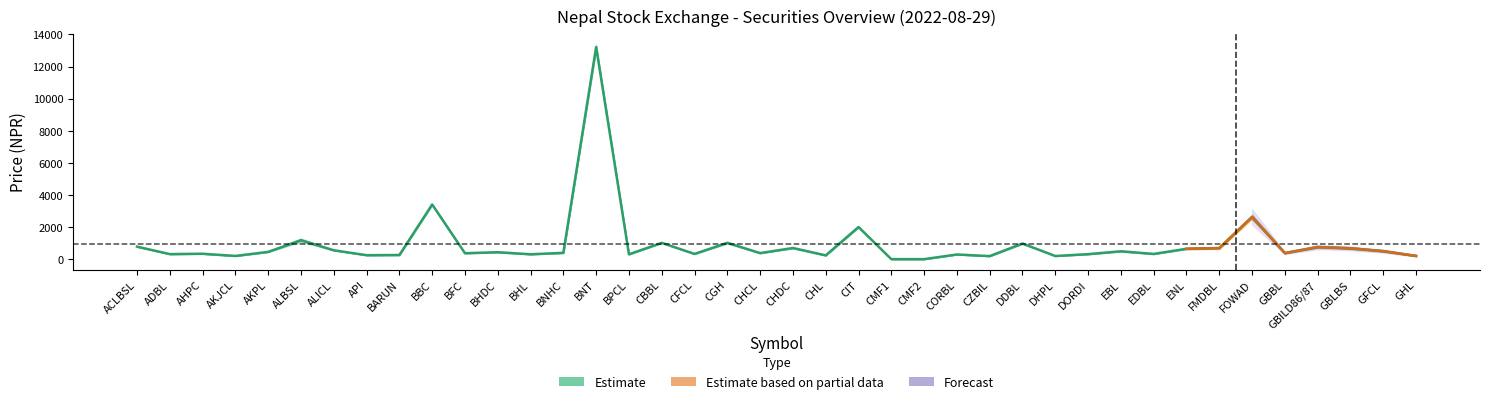

What is the label of the 5th point from the right?

GBBL